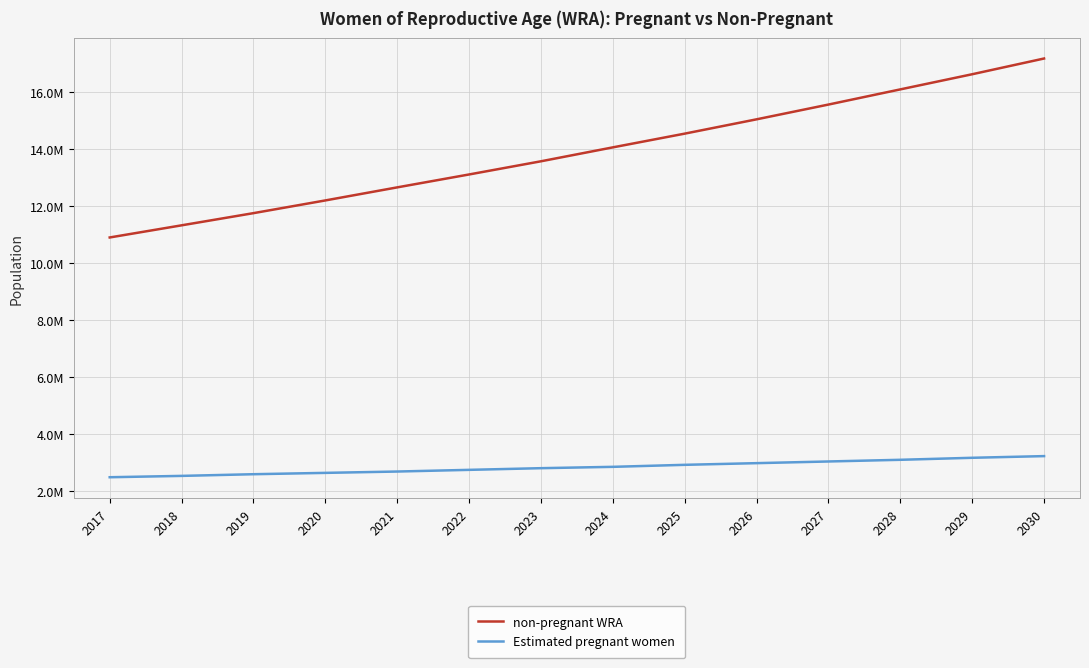

What is the total value across all series at 2022?

15838161.0